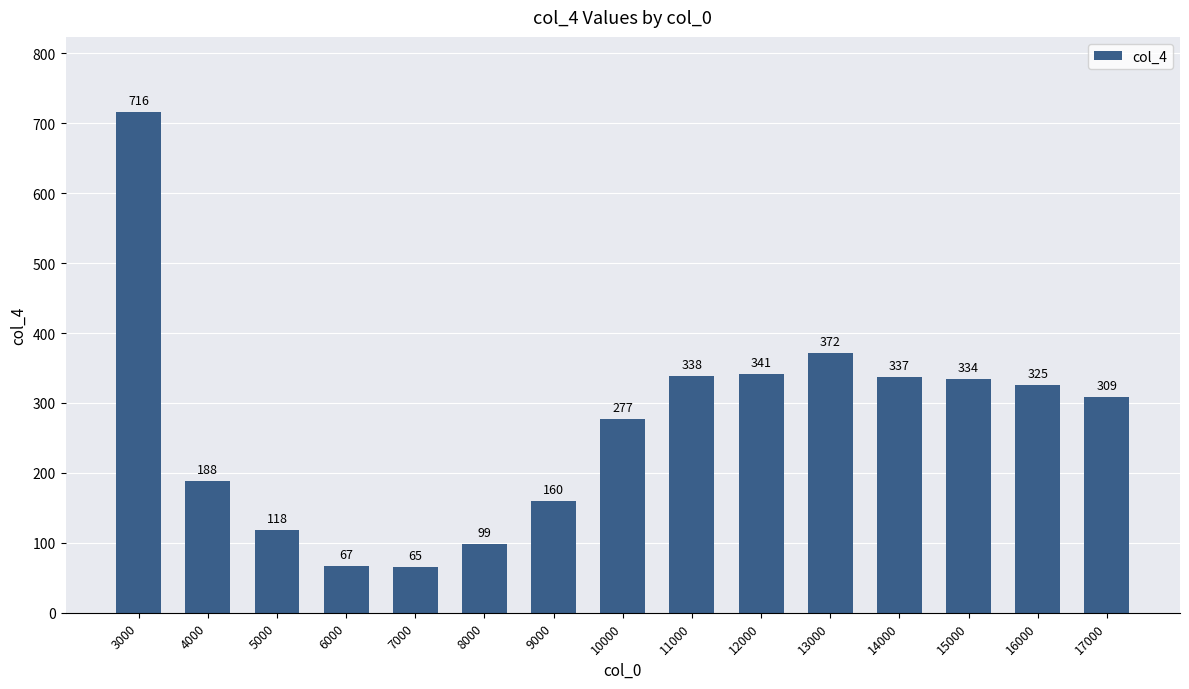

The value at 15000 is 334. True or false?

True